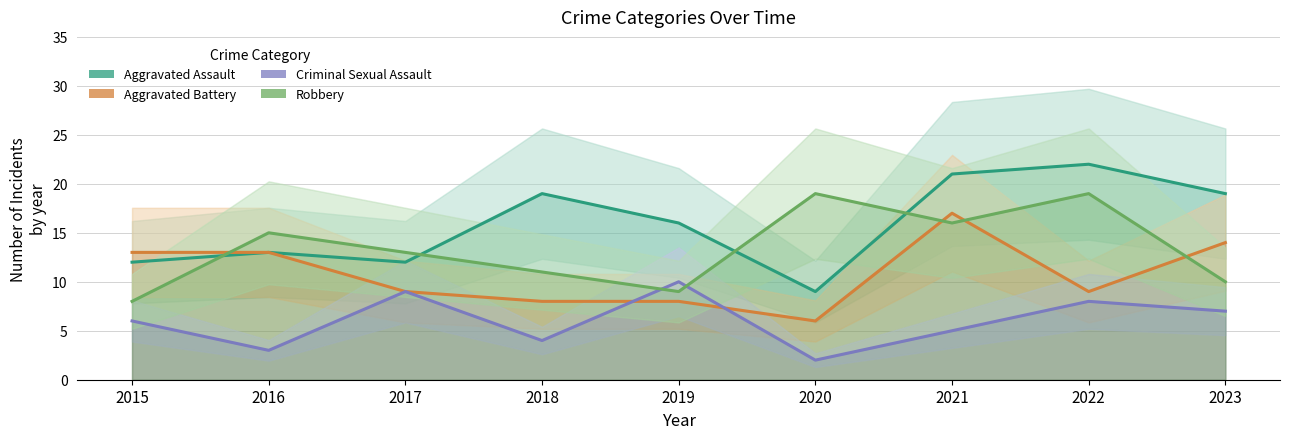

What is the difference between the maximum and second lowest values in the Aggravated Battery series?

9